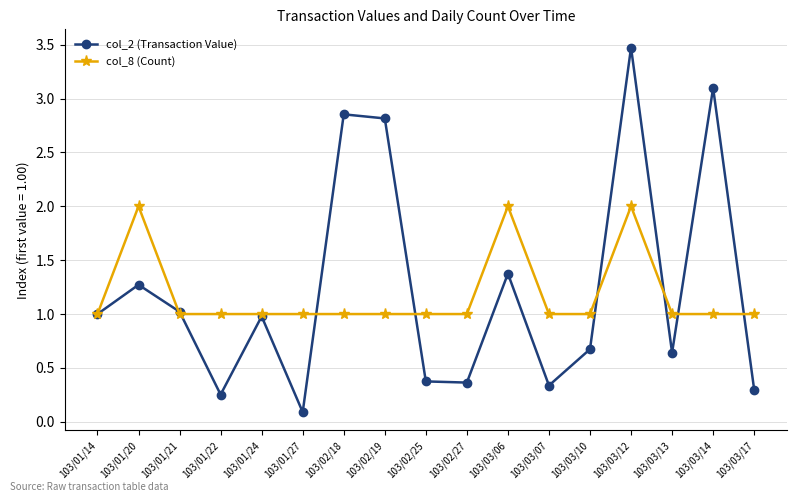

What is the value of the col_2 (Transaction Value) point at the 1st from the left?

1.0